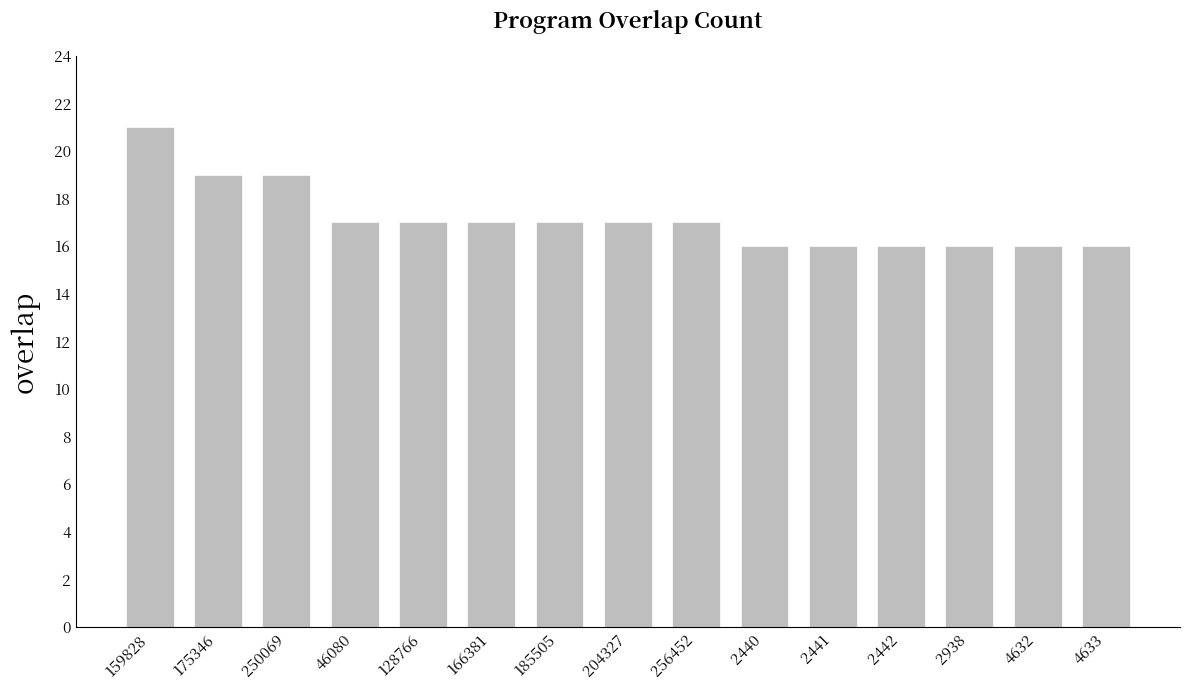

Where does the data first go above 17?

159828